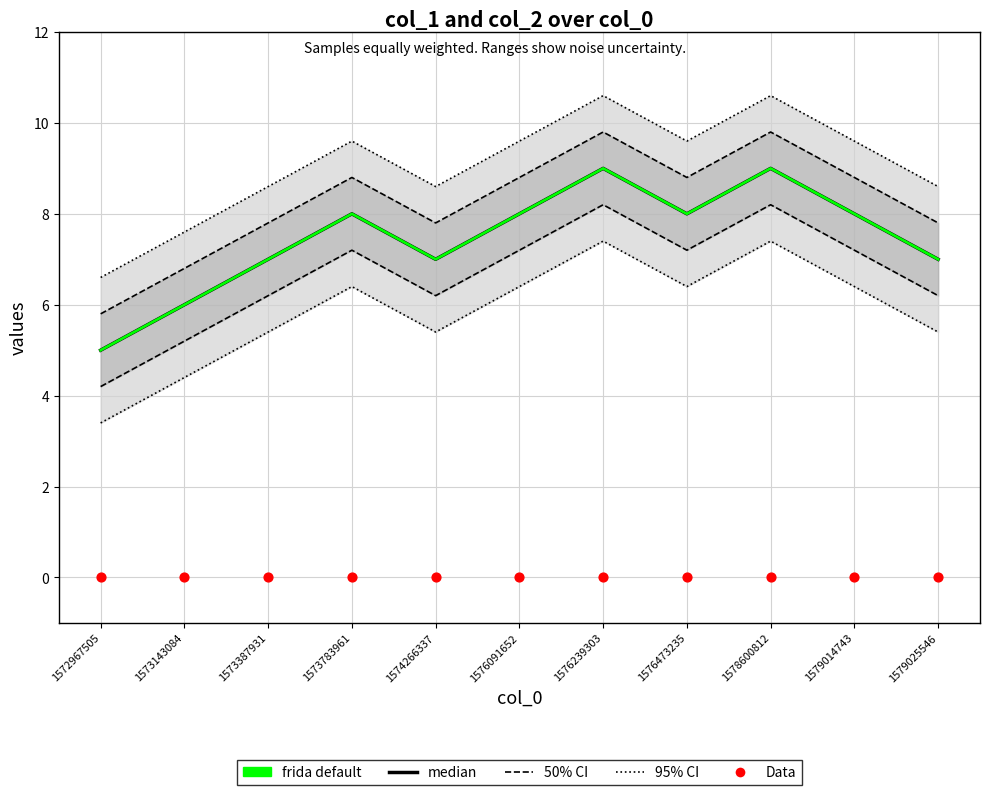

Which series has the largest total across all categories?

95% CI